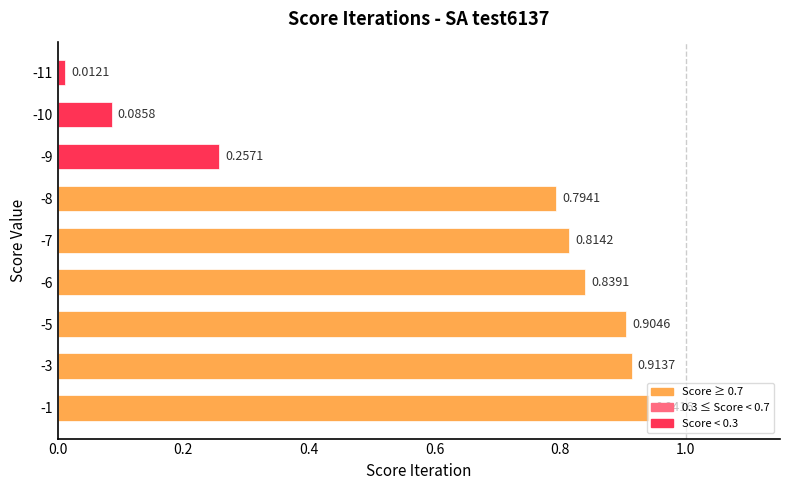

List the labels in order of value, smallest first.

-11, -10, -9, -8, -7, -6, -5, -3, -1